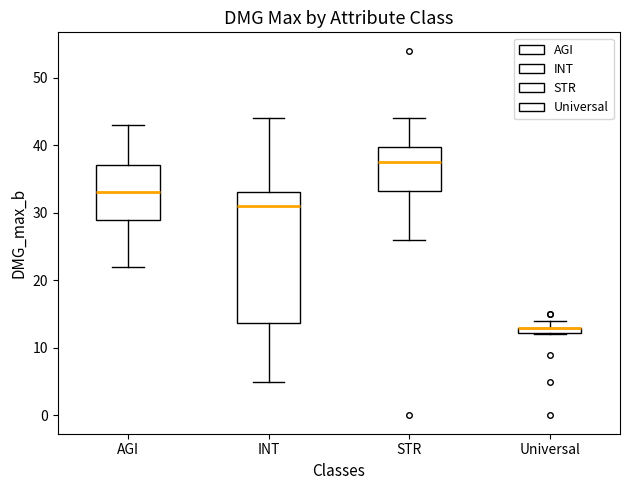

Where is the upper edge of the box for Universal on the y-axis? The values are not printed on the chart, so give them approximately, as read against the axis.

13